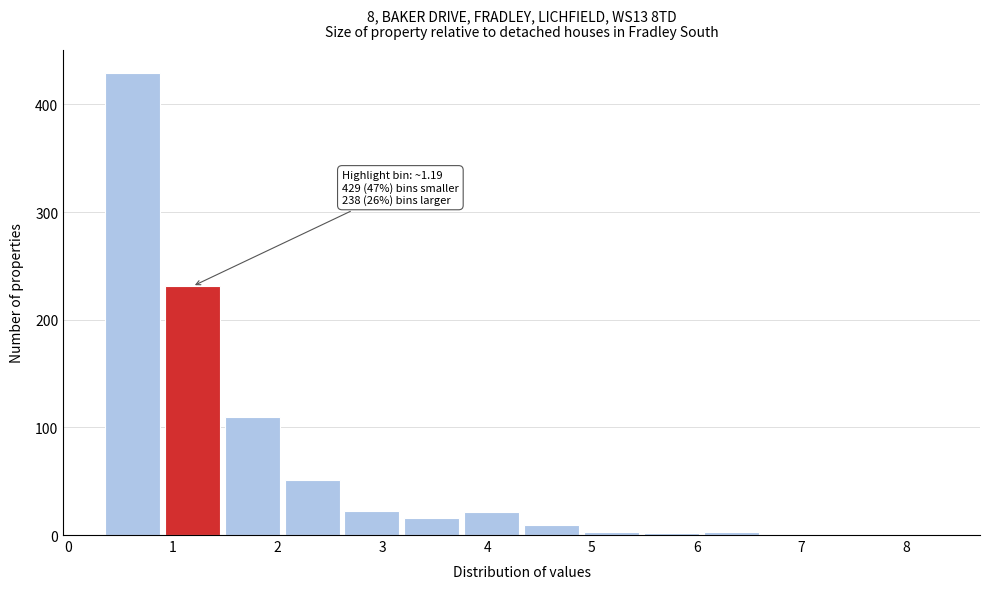

Which range on the x-axis has the tallest bar?

0.3 to 0.9